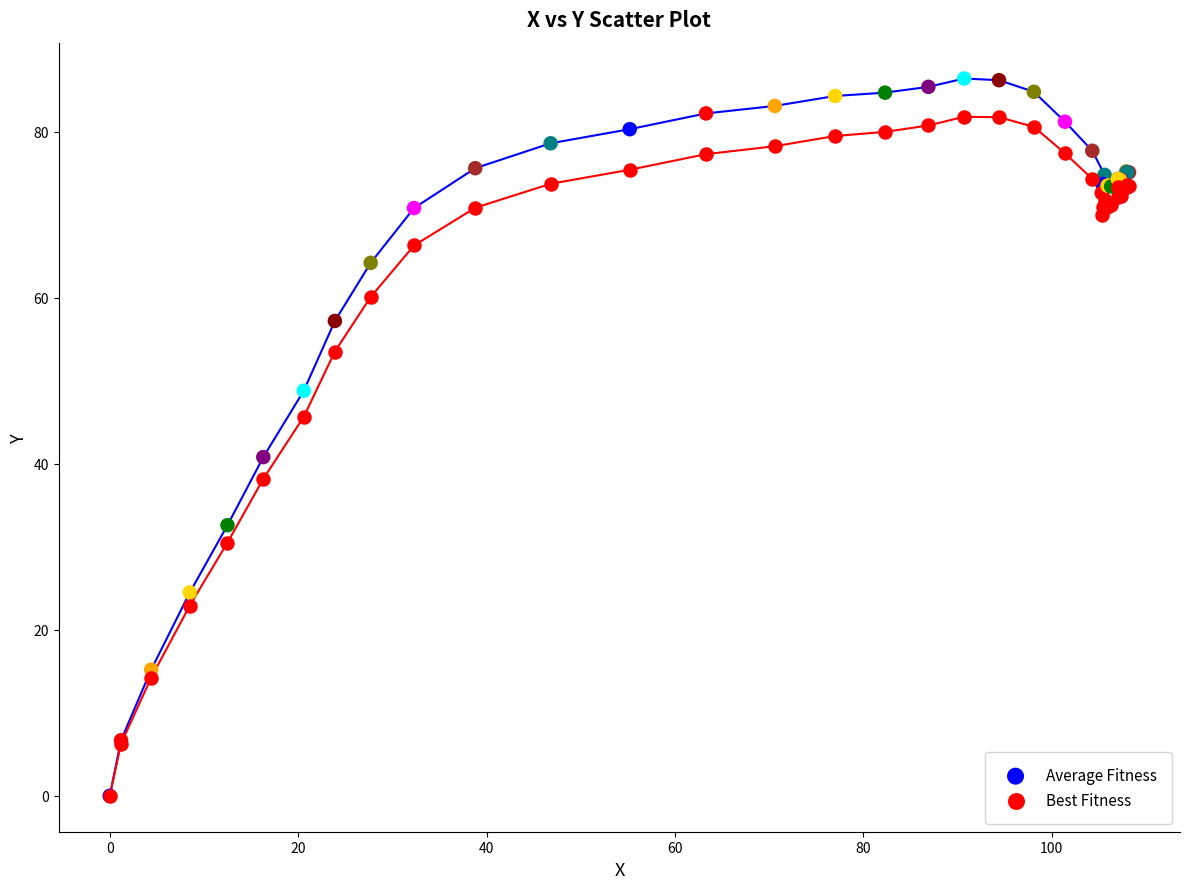

What are all the series names shown in the legend?

Average Fitness, Best Fitness